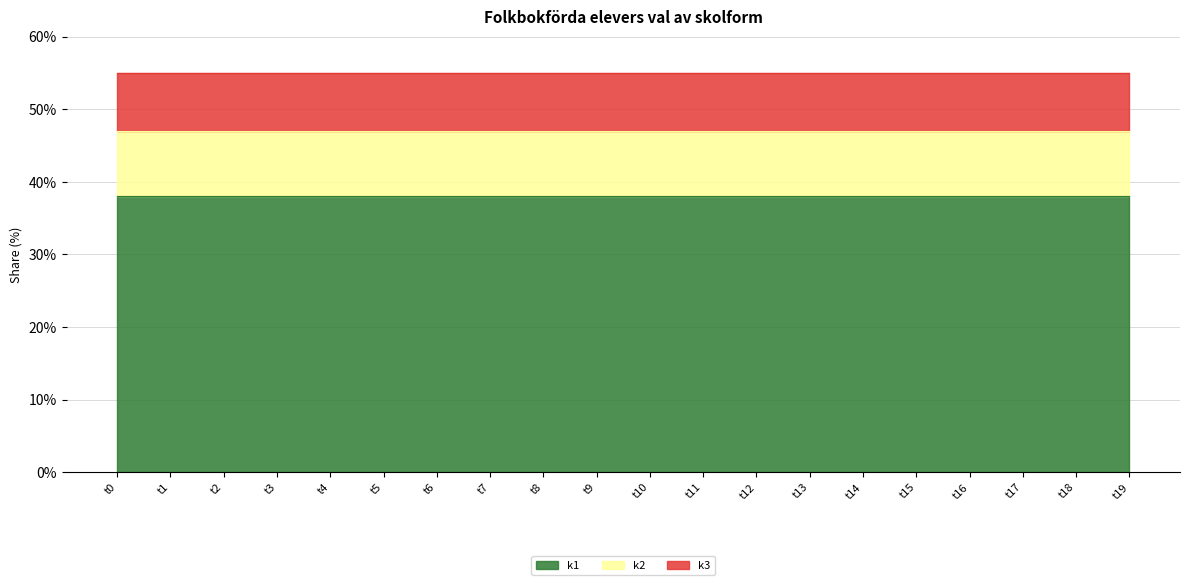

True or false: k2 has a value of 4 at t0.

False